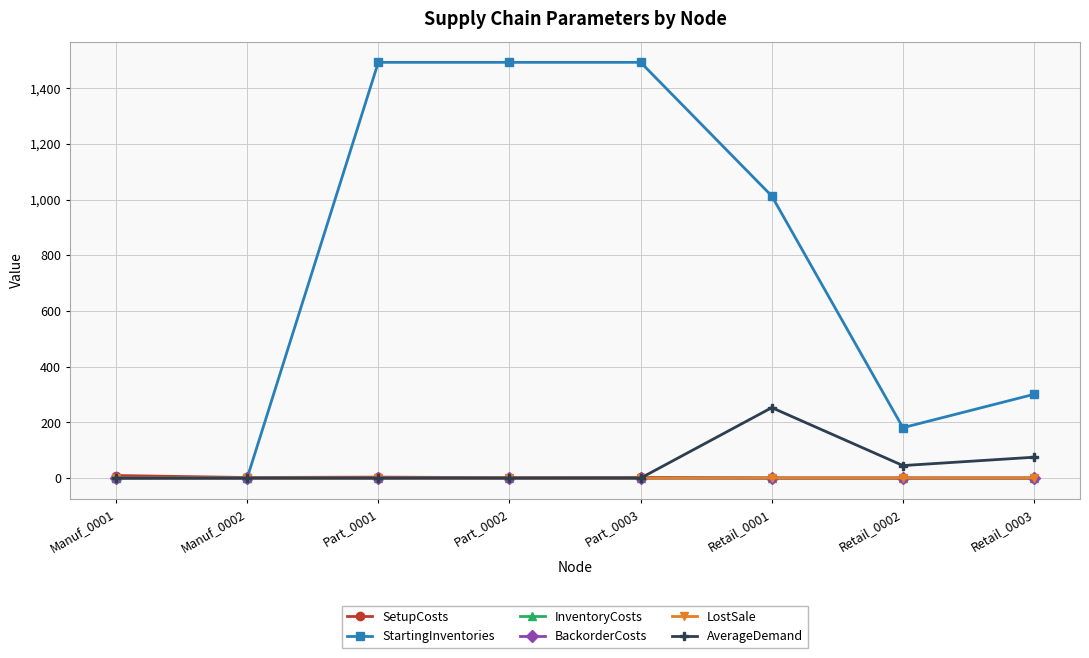

Where do BackorderCosts and SetupCosts first cross each other?

Part_0003 and Retail_0001